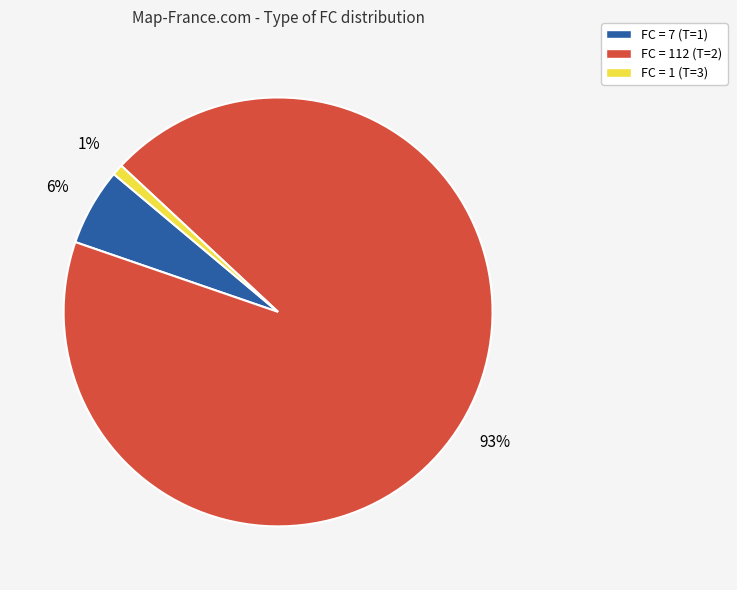

What percentage is the FC = 1 (T=3) slice, to the nearest percent?

1%